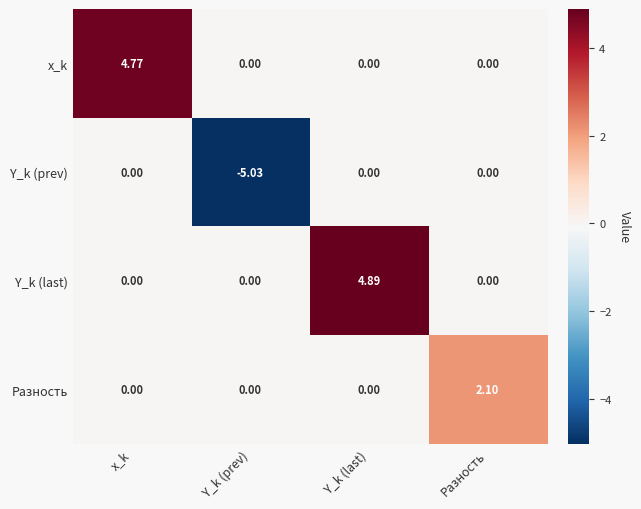

Rank the series by their maximum value, from lowest to highest.

Y_k (prev), Разность, x_k, Y_k (last)